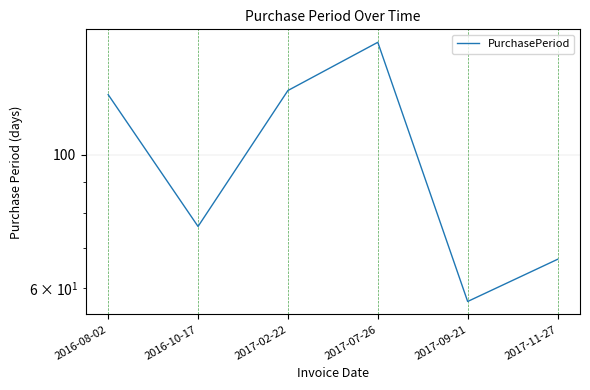

How many categories are shown in the chart?

6